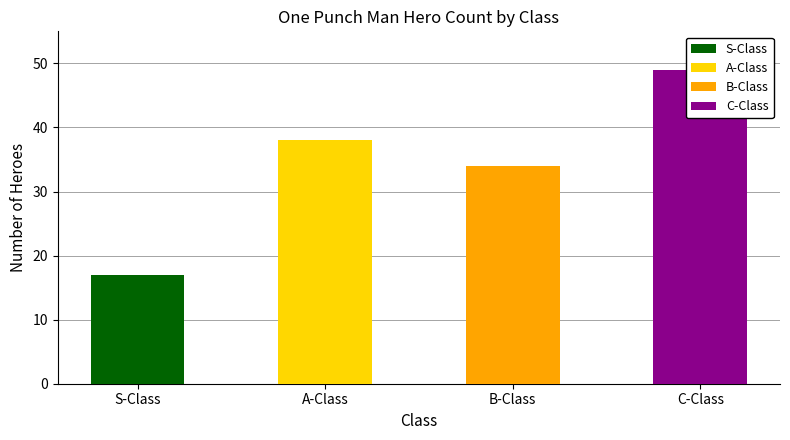

Rank the categories by value from highest to lowest.

C-Class, A-Class, B-Class, S-Class